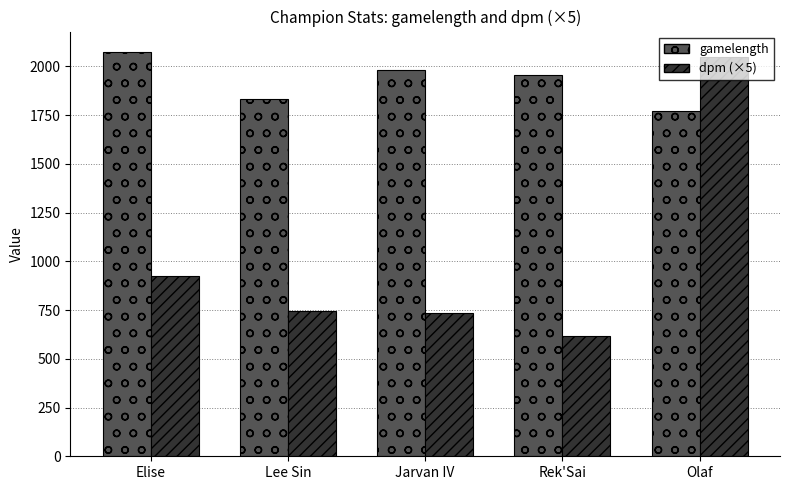

How many bars are there in each group?

2